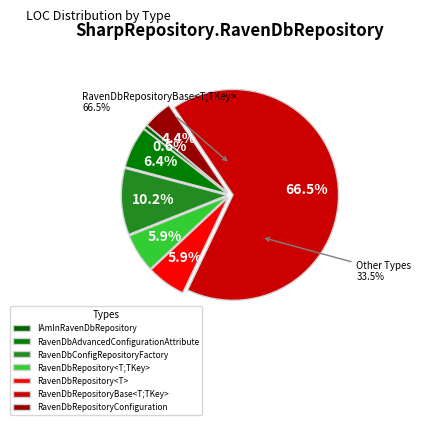

To the nearest percent, what is the average slice percentage?

14%